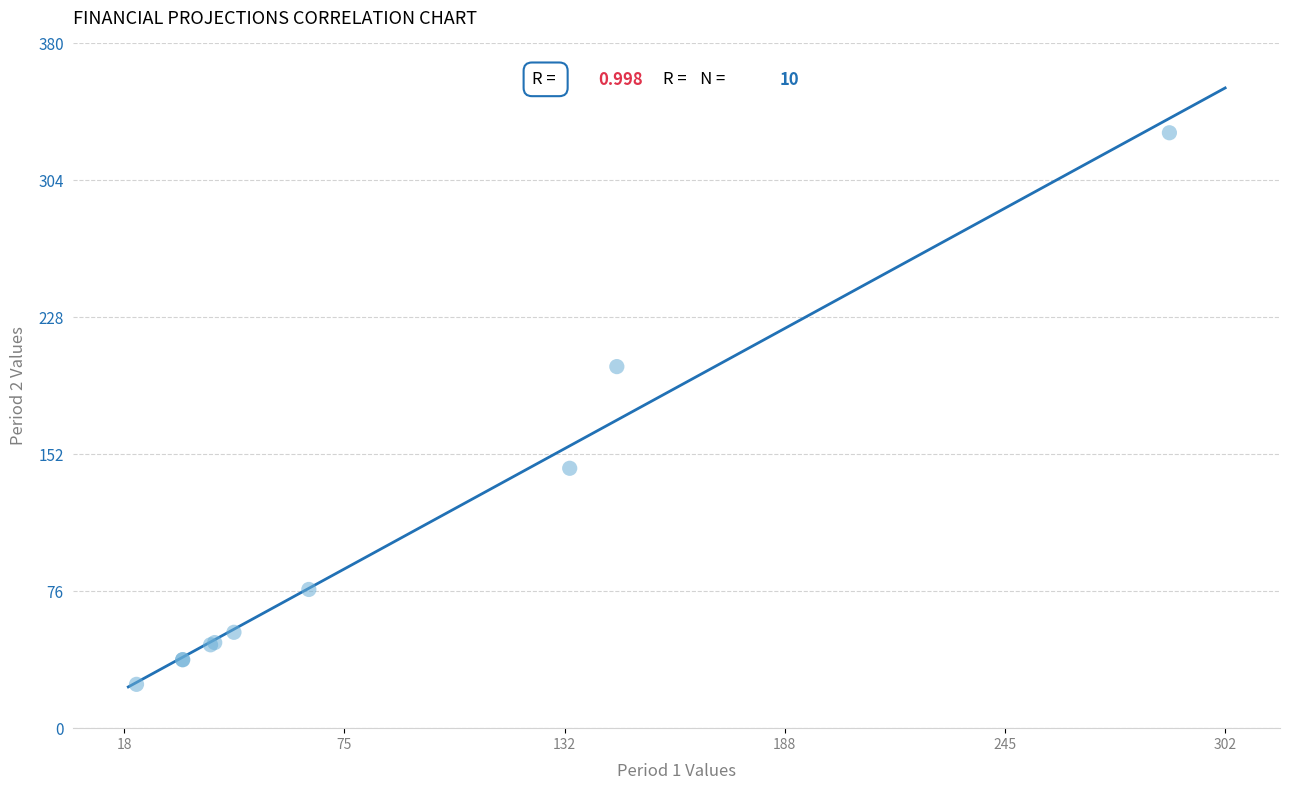

What Y value in the scatter plot is closest to 177?

200.8